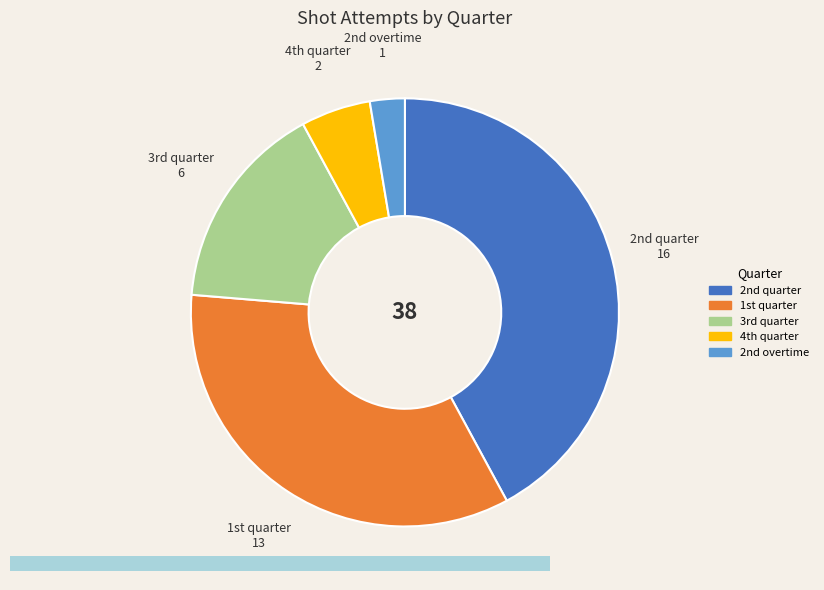

How many slices are in this pie chart?

5